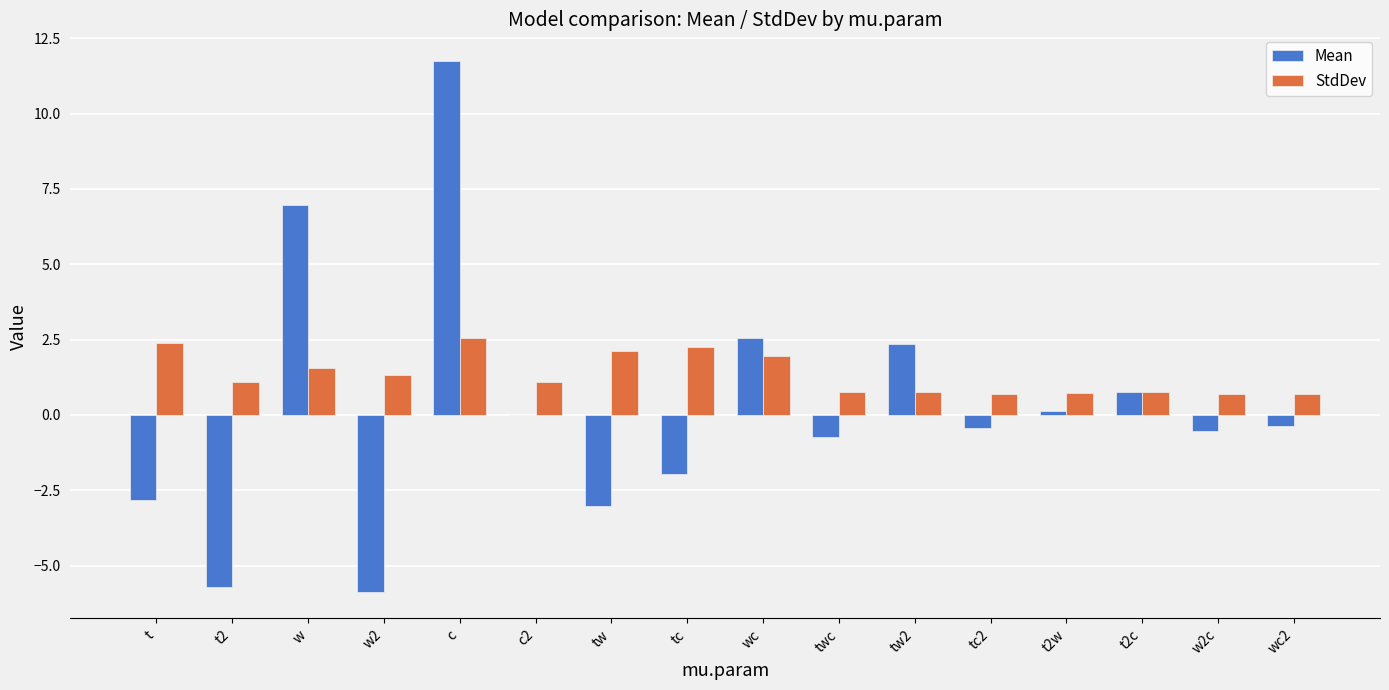

Which series has the largest total across all categories?

StdDev